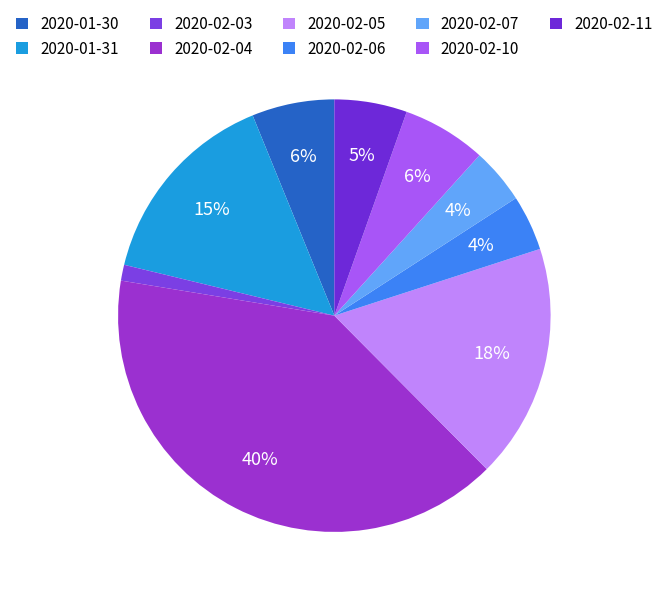

To the nearest percent, what is the difference between the 2020-02-05 and 2020-02-03 slice percentages?

16%